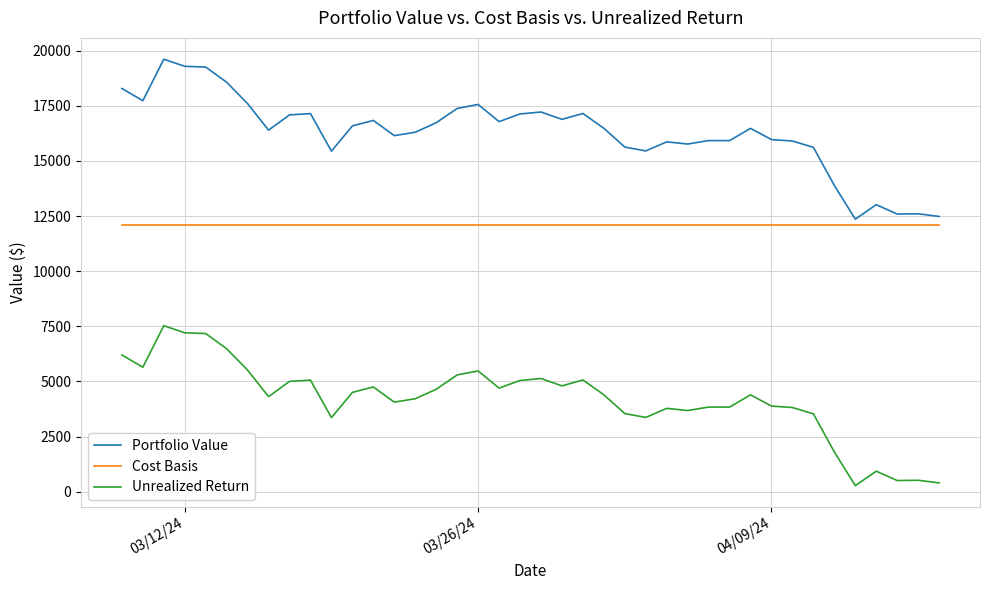

What are all the series names shown in the legend?

Portfolio Value, Cost Basis, Unrealized Return